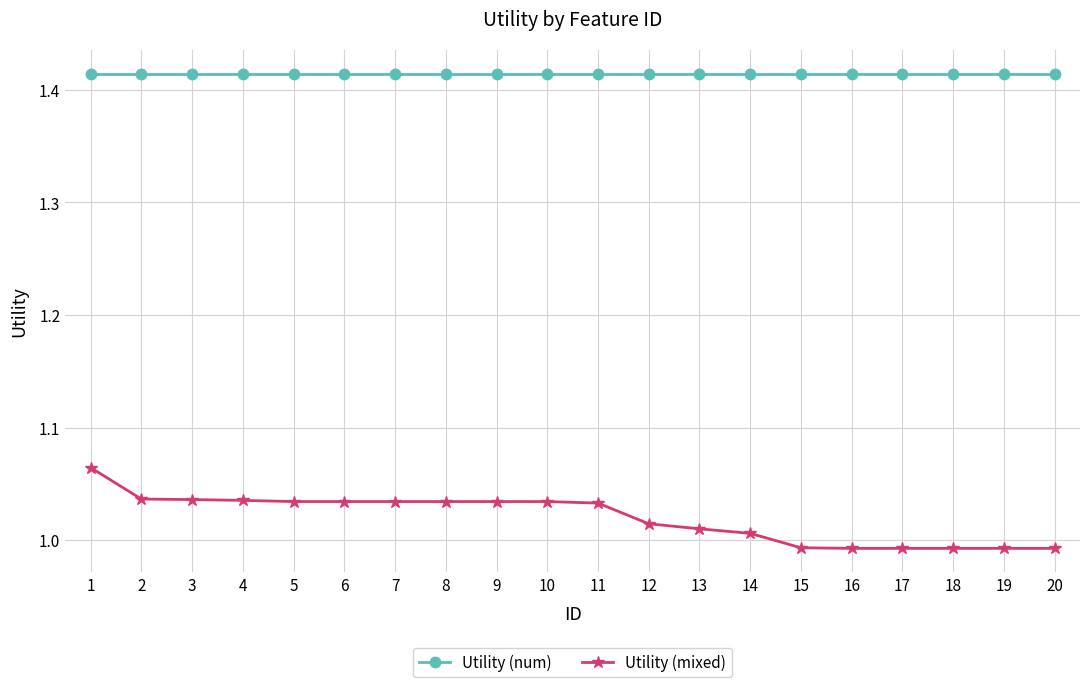

The Utility (num) series shows 0.3 at 9. True or false?

False